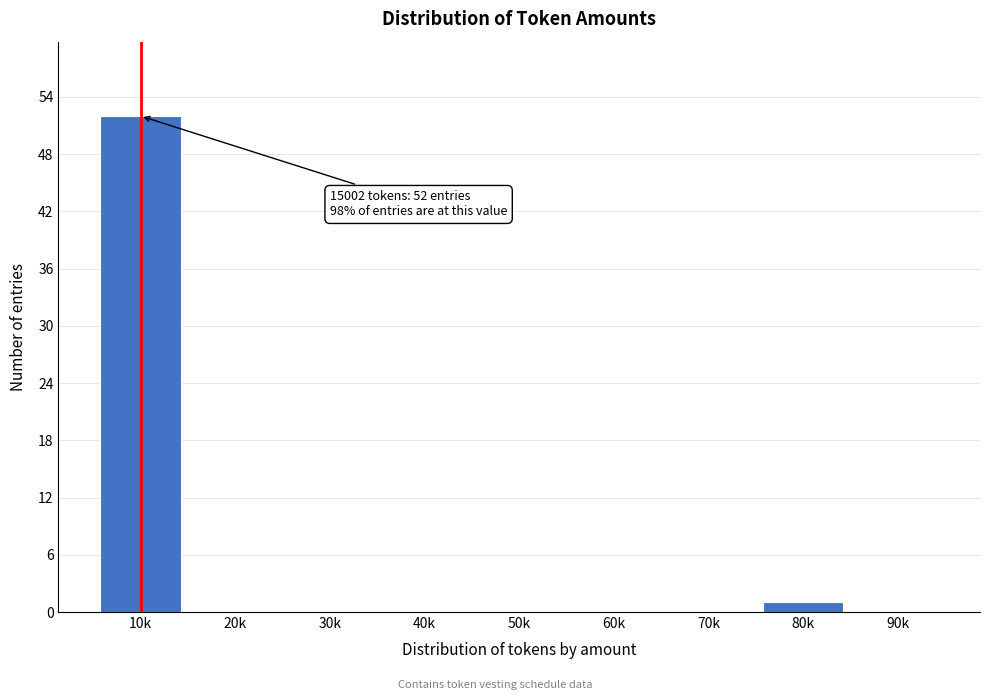

Reading left to right, extract all data points from this chart.

10k=52	20k=0	30k=0	40k=0	50k=0	60k=0	70k=0	80k=1	90k=0